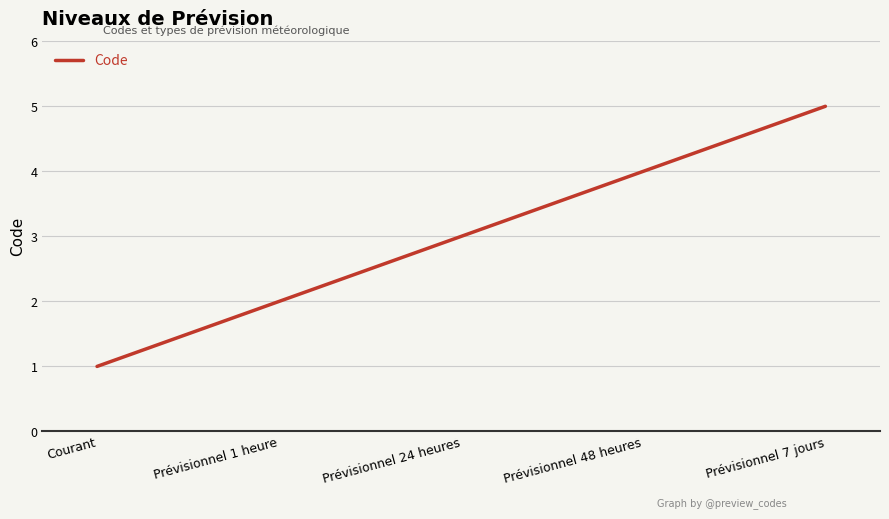

Which label corresponds to the largest value in the chart?

Prévisionnel 7 jours